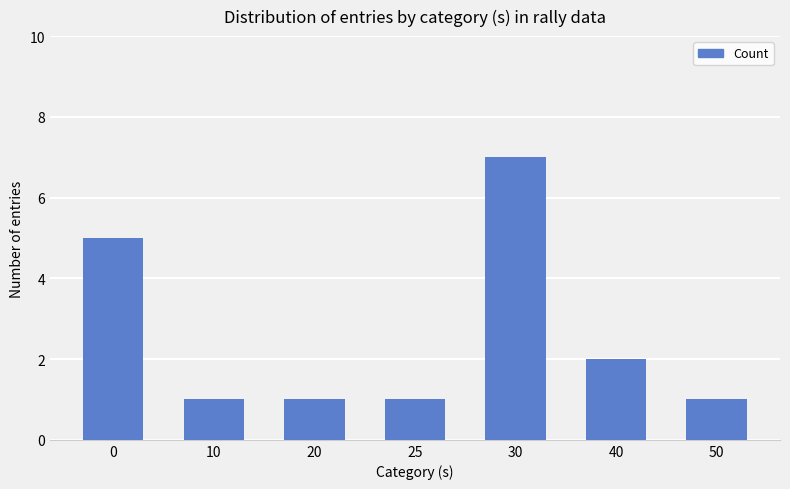

Count the values in the range 1 to 5.

6